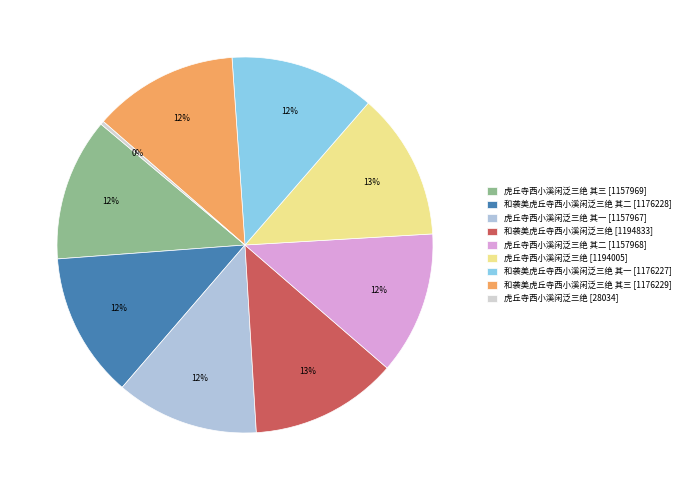

Count the number of slices in the pie.

9